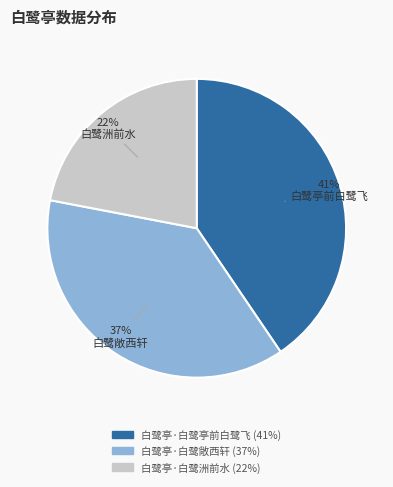

Is there a majority slice in this chart?

No